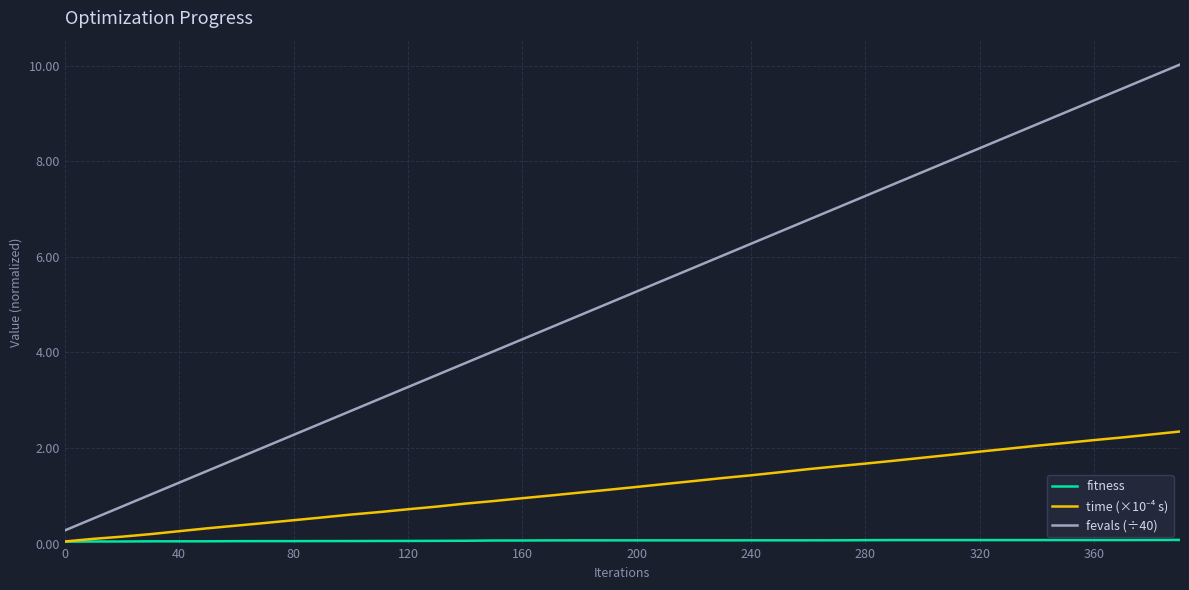

What is the sum of all fevals (÷40) values?

206.0